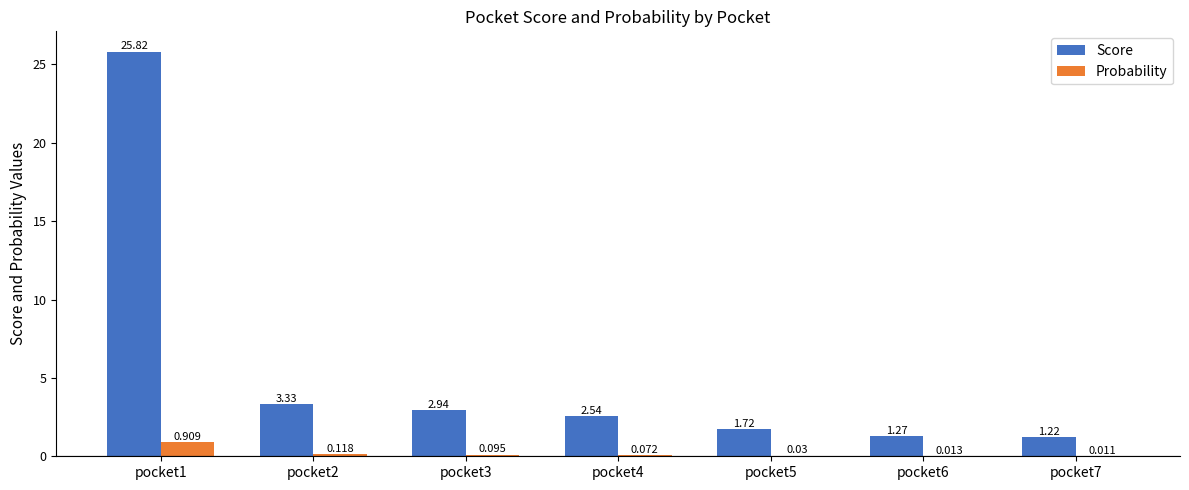

Which series has the largest total across all categories?

Score